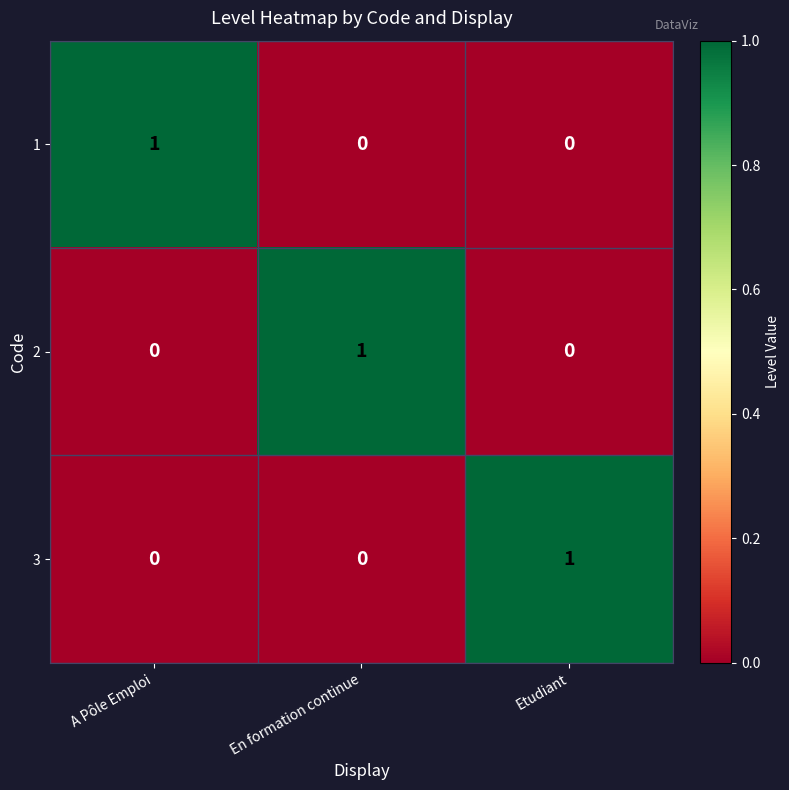

The 2 series shows 0 at A Pôle Emploi. True or false?

True